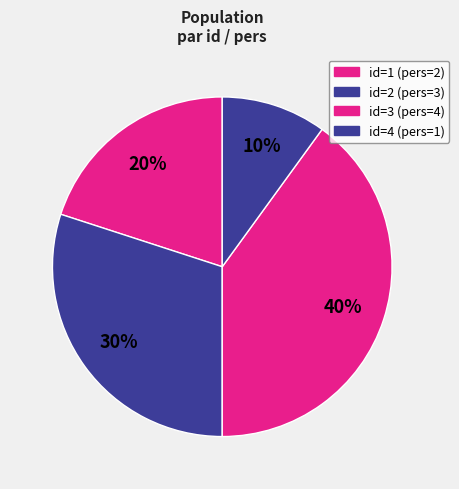

To the nearest percent, what is the average slice percentage?

25%